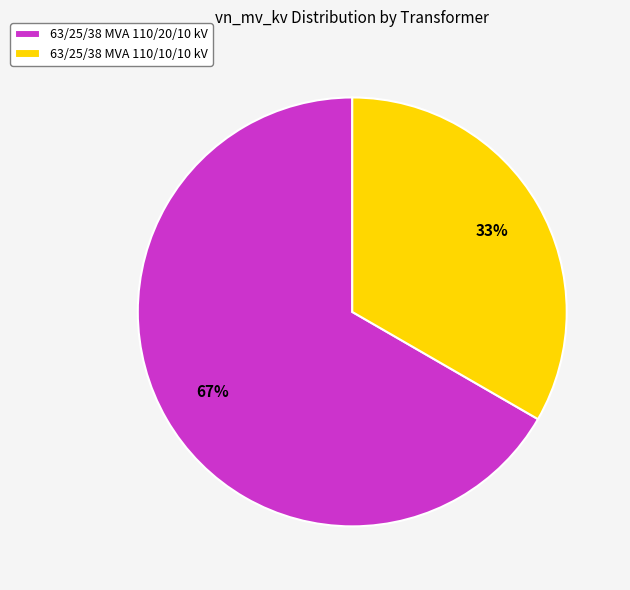

To the nearest percent, what percentage of the pie is 63/25/38 MVA 110/20/10 kV?

67%